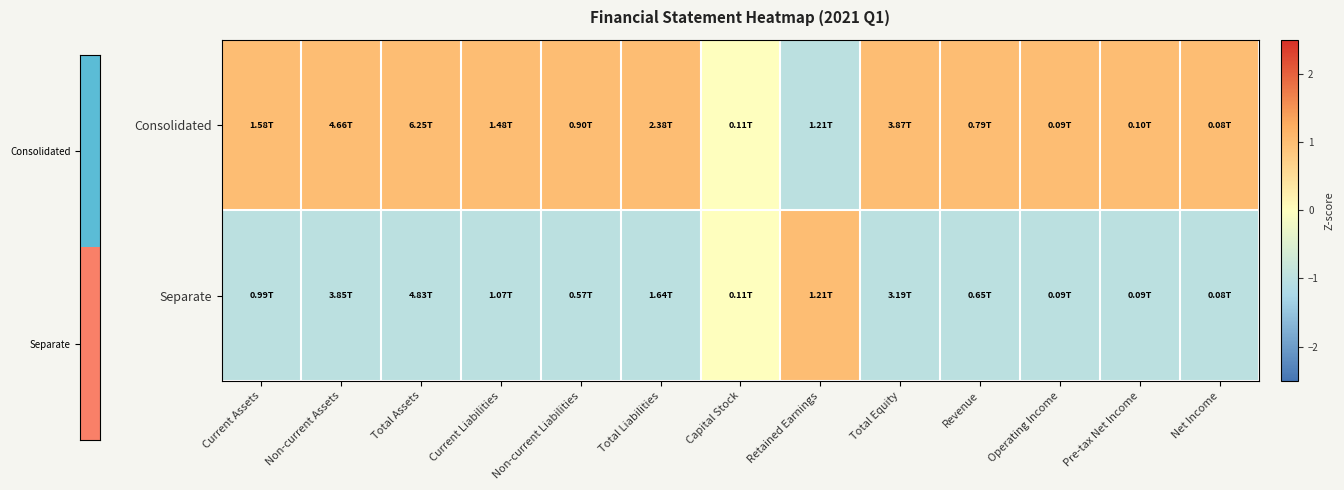

At how many categories does at least one series exceed 0?

12